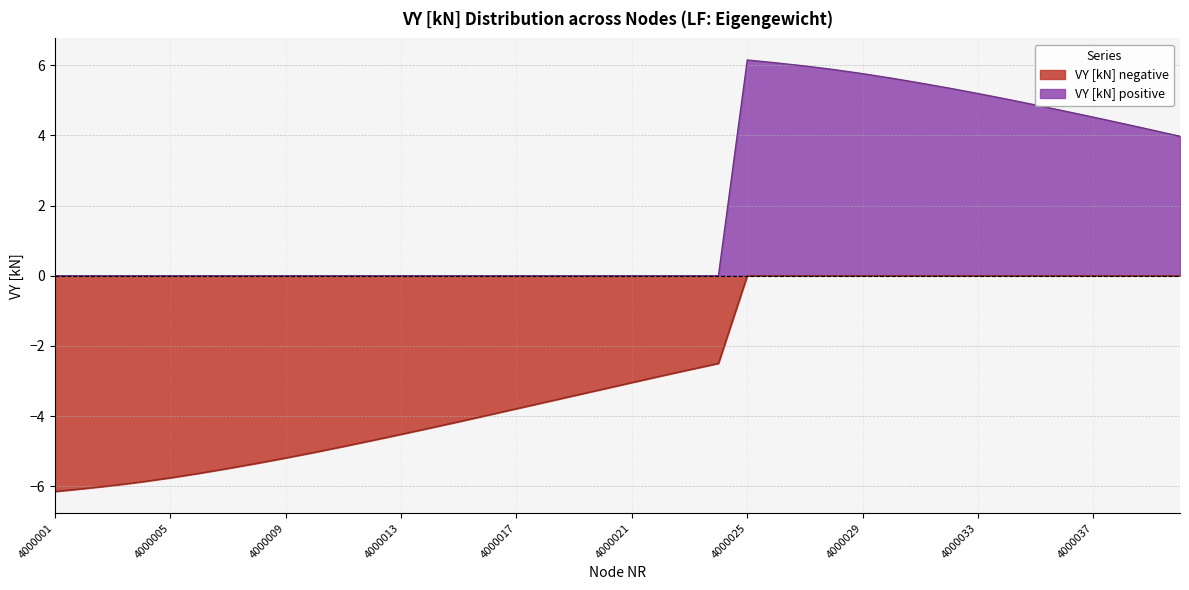

Which series has the largest total across all categories?

VY [kN] positive